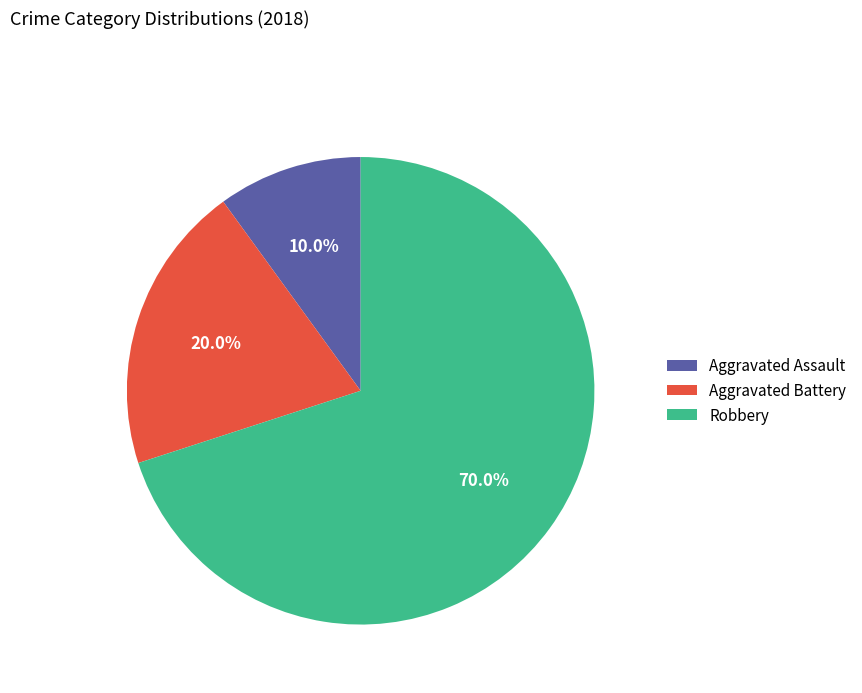

Which slice is the smallest?

Aggravated Assault